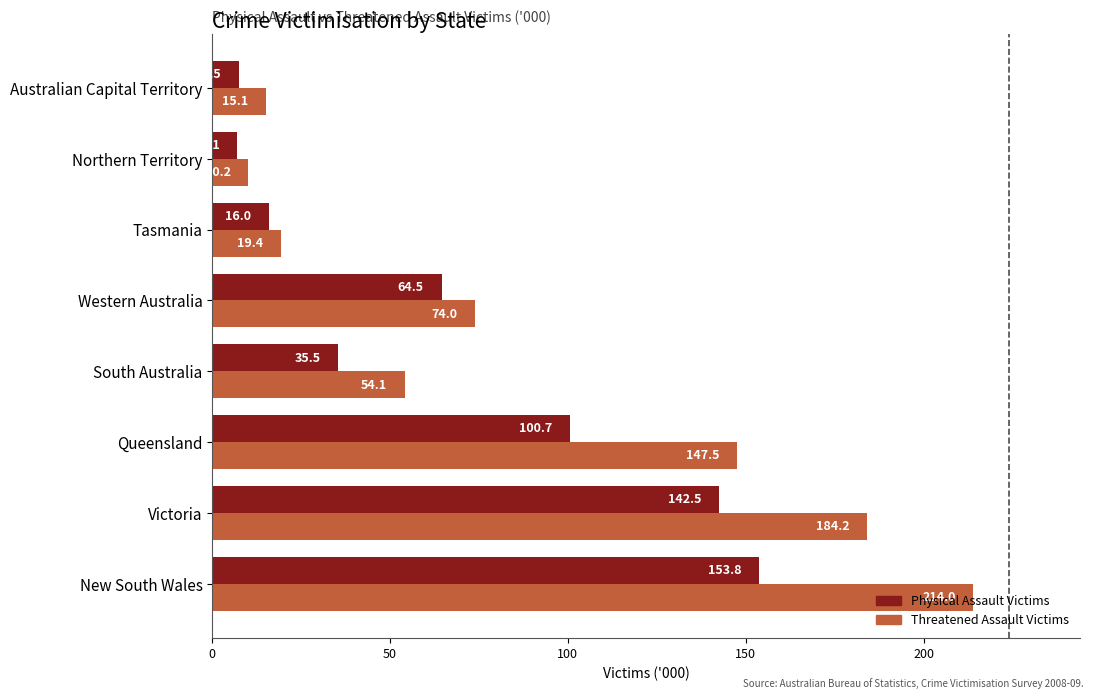

The Threatened Assault Victims series shows 259.8 at Queensland. True or false?

False